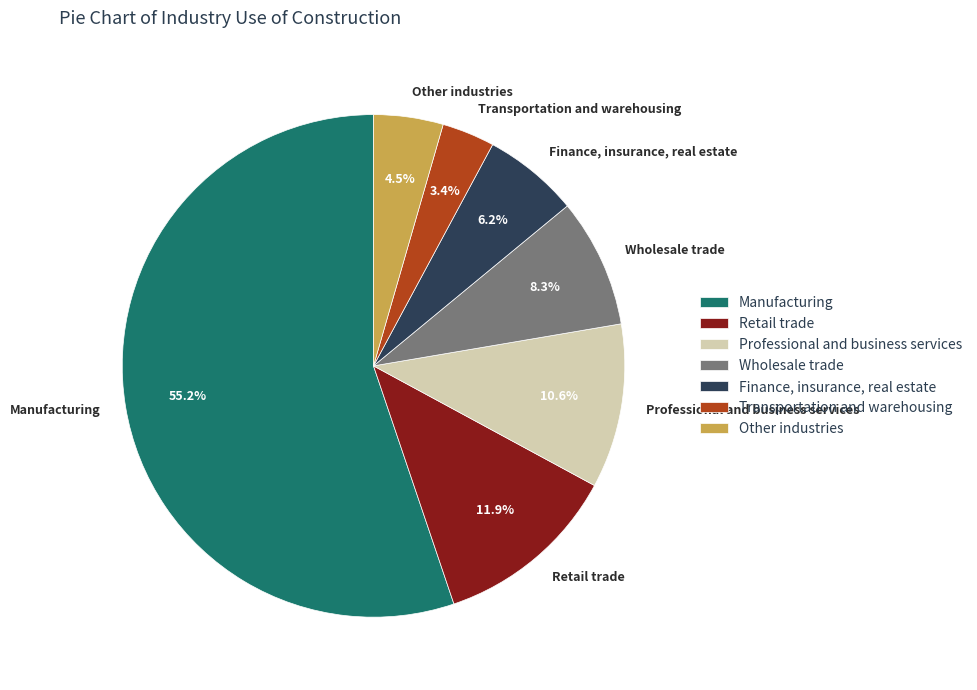

Is the sum of Wholesale trade and Transportation and warehousing greater than half?

No